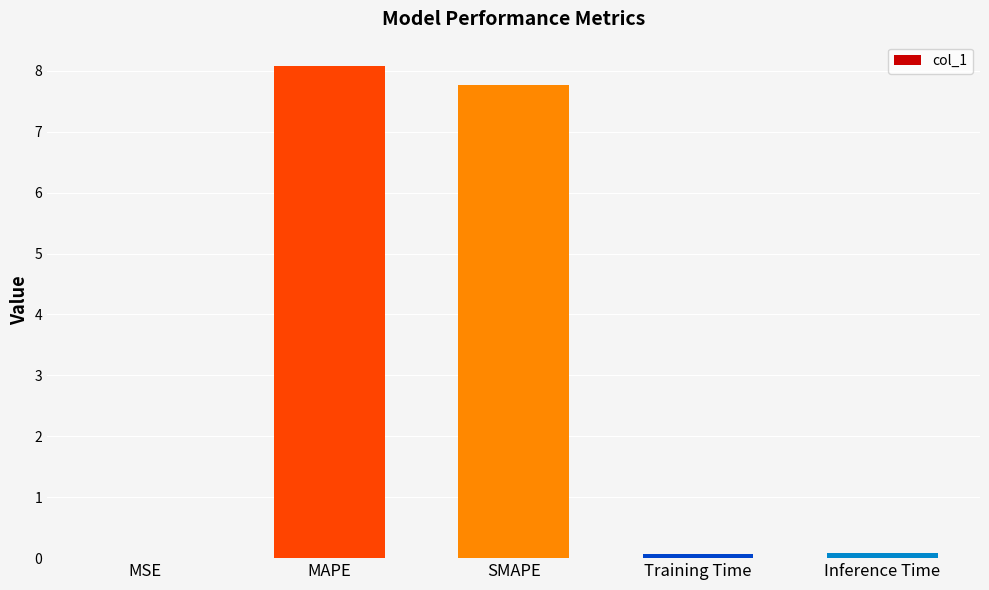

What is the approximate value at Inference Time?

0.1